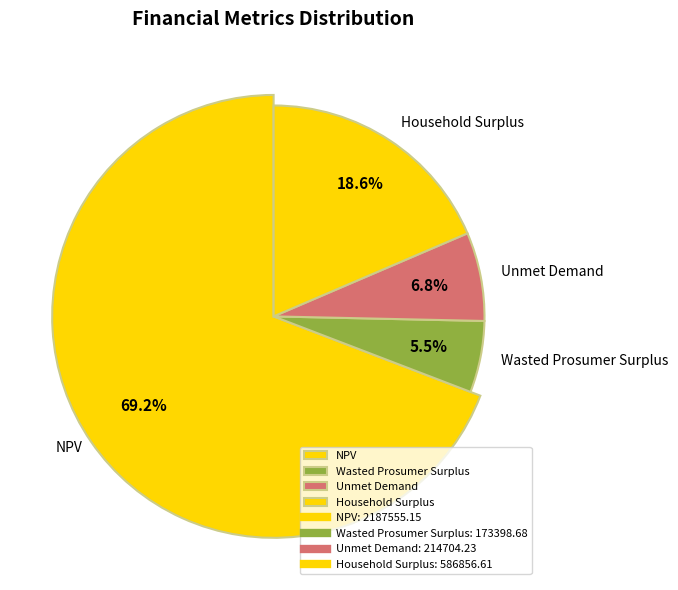

Rank the categories by value from highest to lowest.

NPV, Household Surplus, Unmet Demand, Wasted Prosumer Surplus